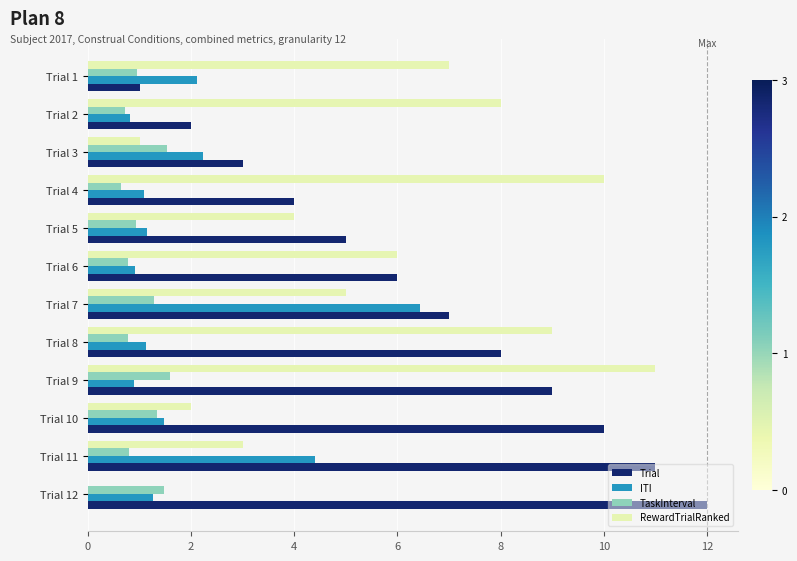

True or false: RewardTrialRanked has a value of 3.0 at Trial 11.

True